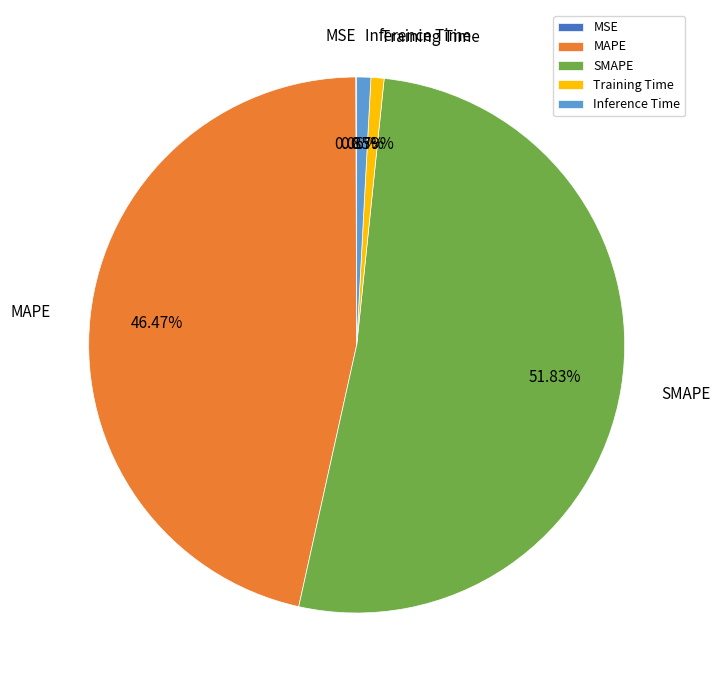

Is there any slice that represents more than half of the pie?

Yes